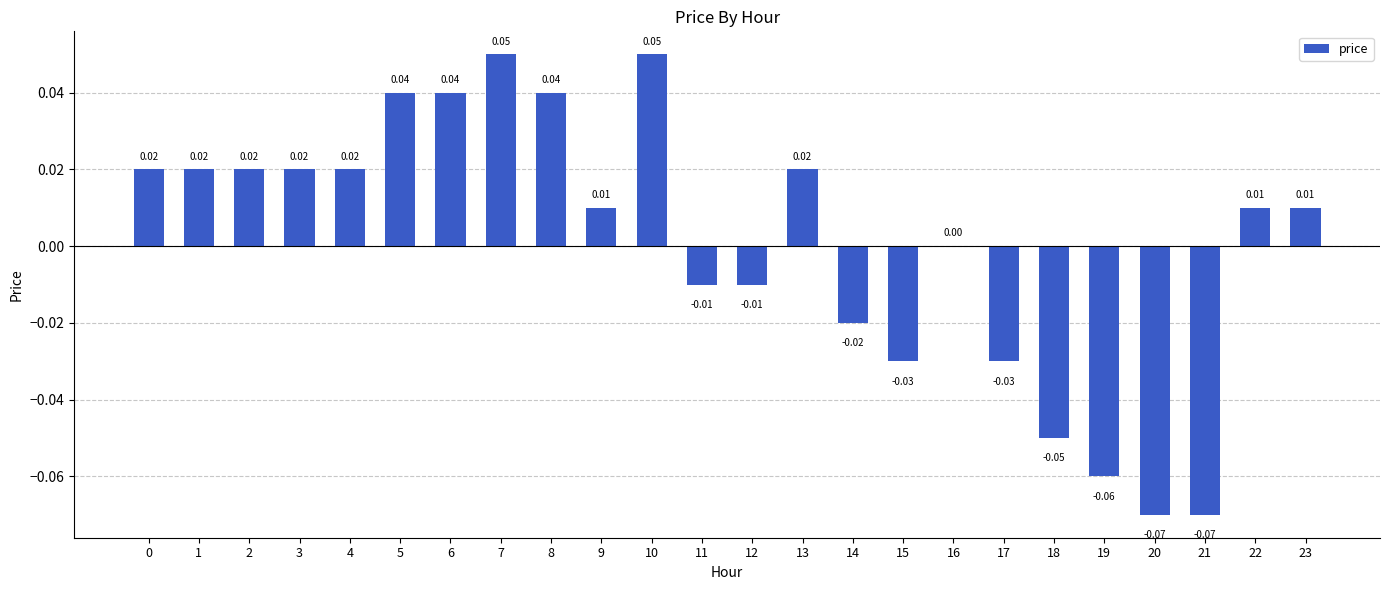

Which has a higher value, 18 or 3?

3